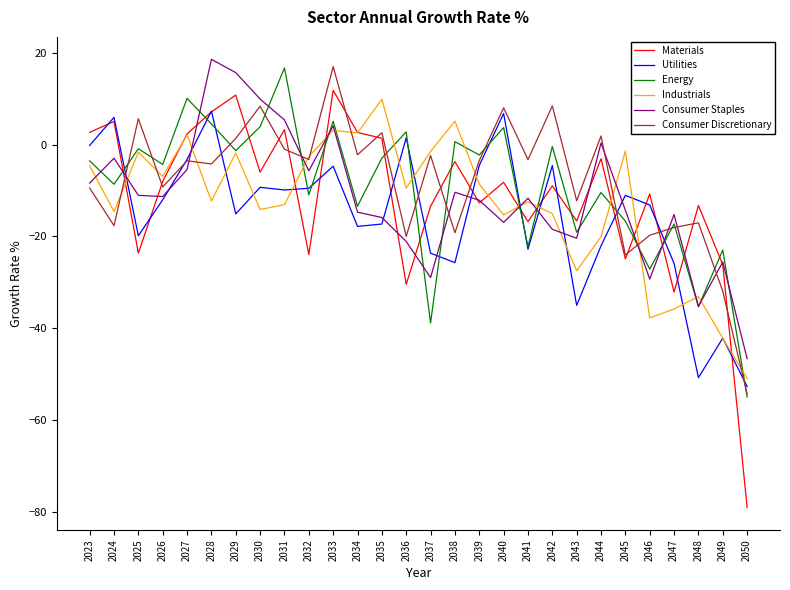

Which category has the lowest value in the Consumer Staples series?

2050